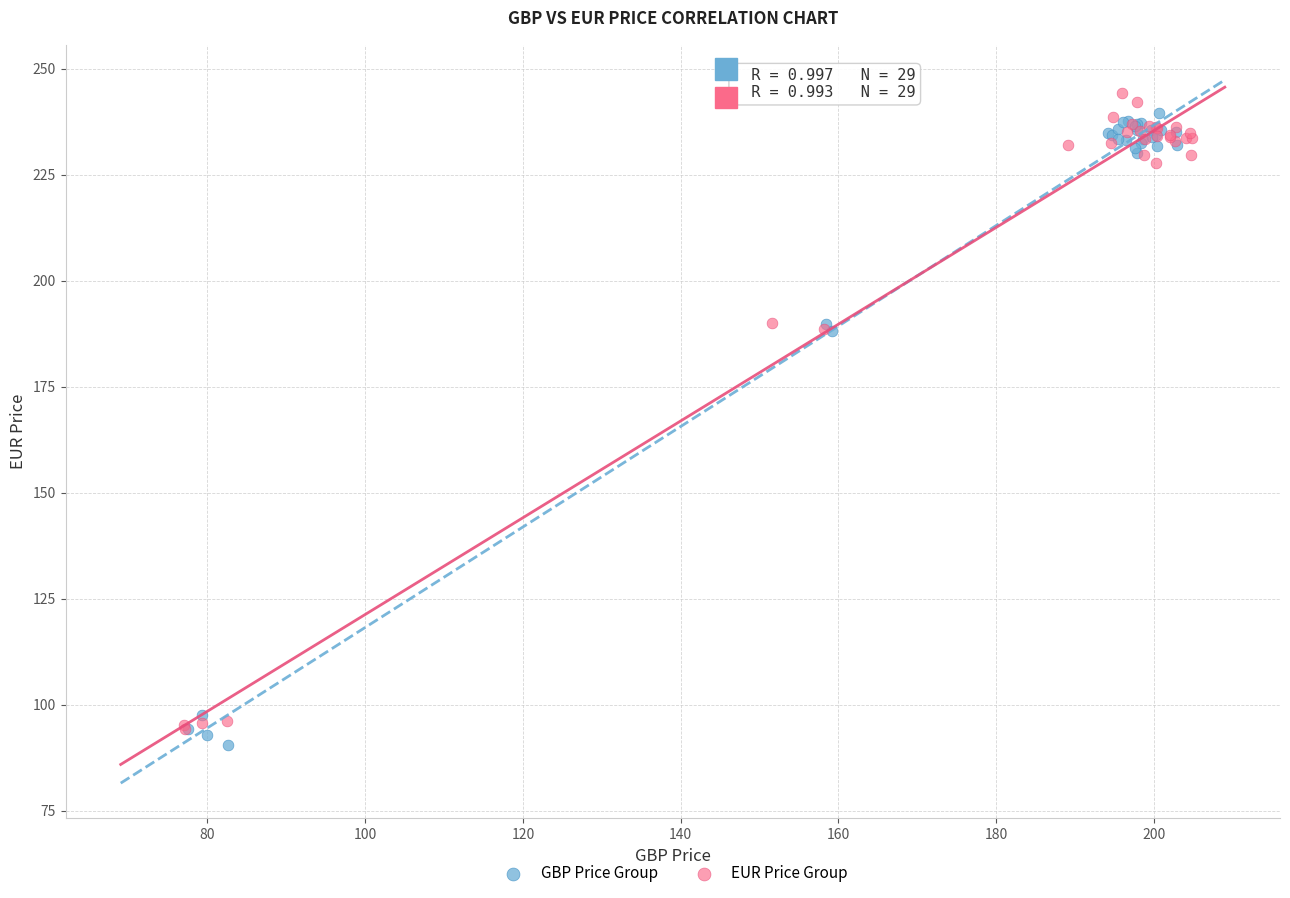

What are all the series names shown in the legend?

GBP Price Group, EUR Price Group